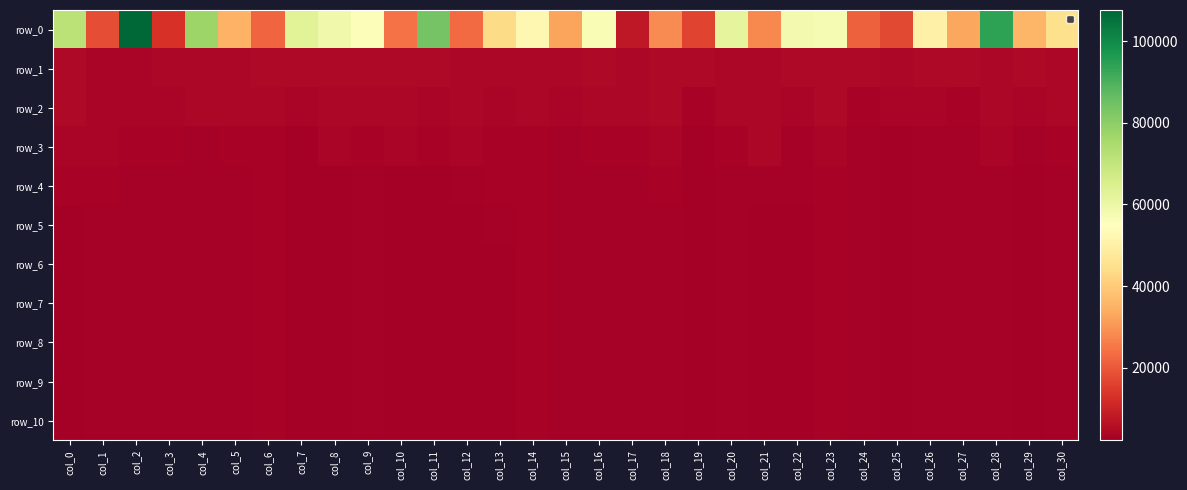

What is the lowest value of the row_5 series?

2257.1